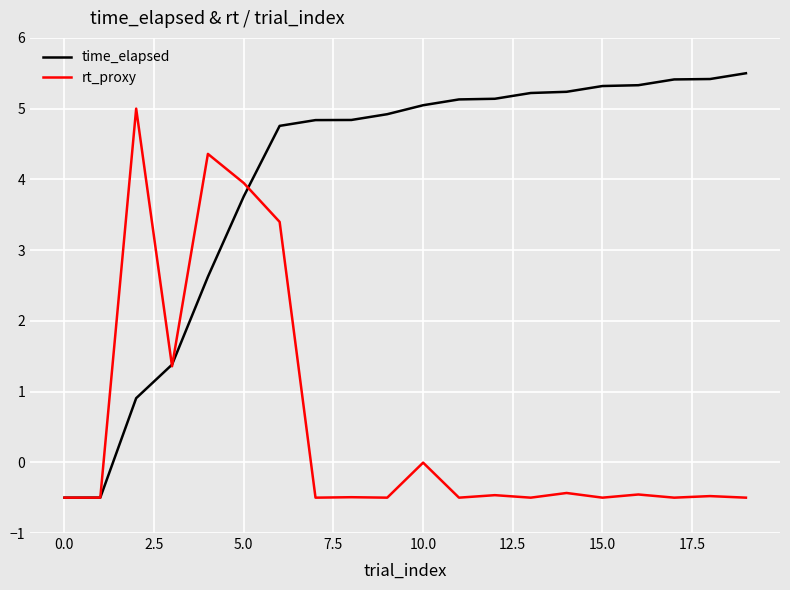

How many values in the time_elapsed series are below 5?

10